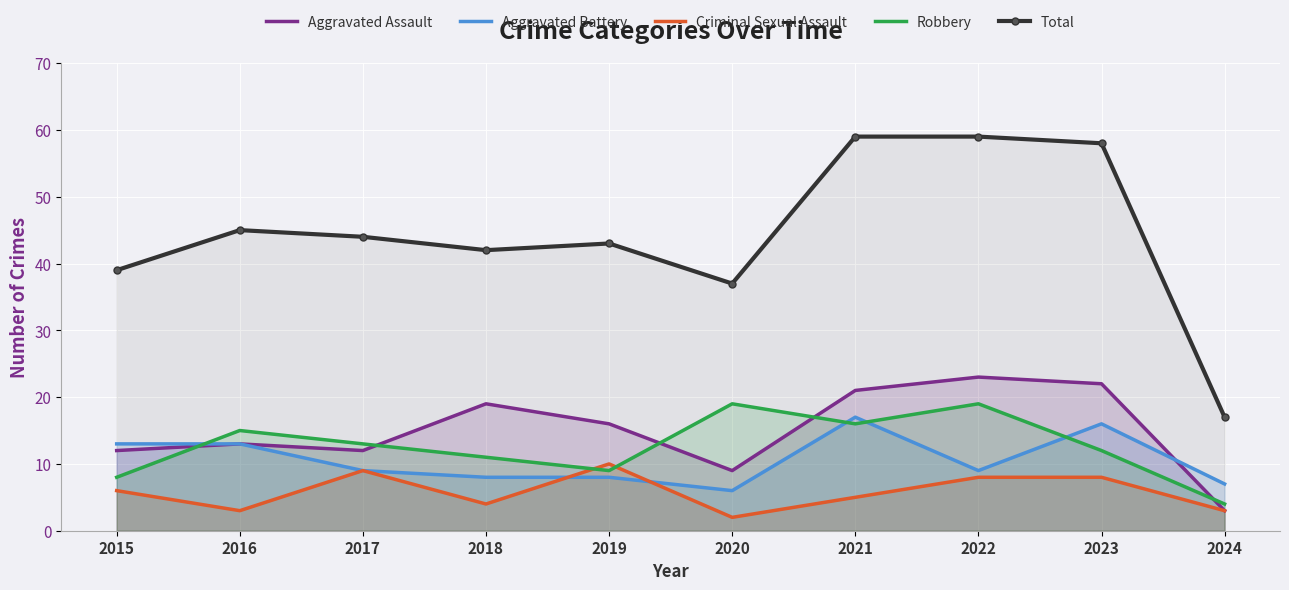

At which label does Criminal Sexual Assault reach its minimum?

2020